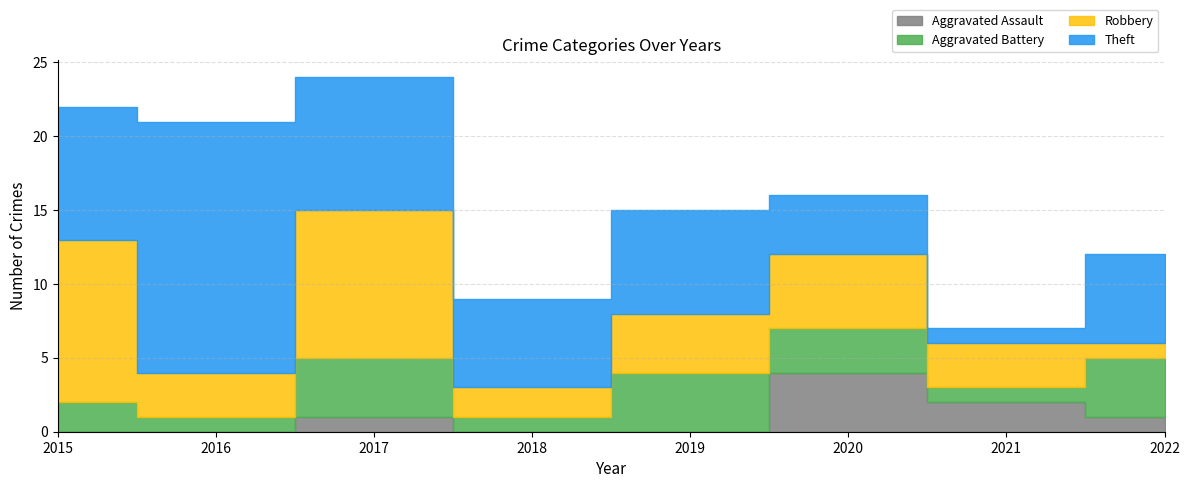

True or false: Aggravated Assault and Robbery intersect in this chart.

False